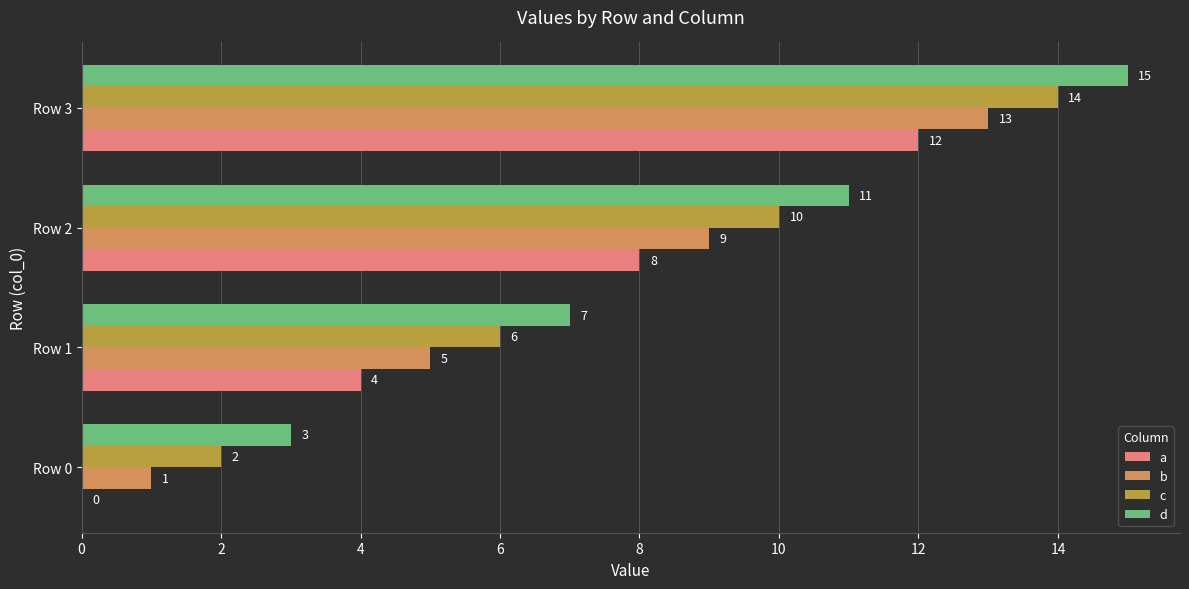

At which category is the sum across all series the highest?

Row 3